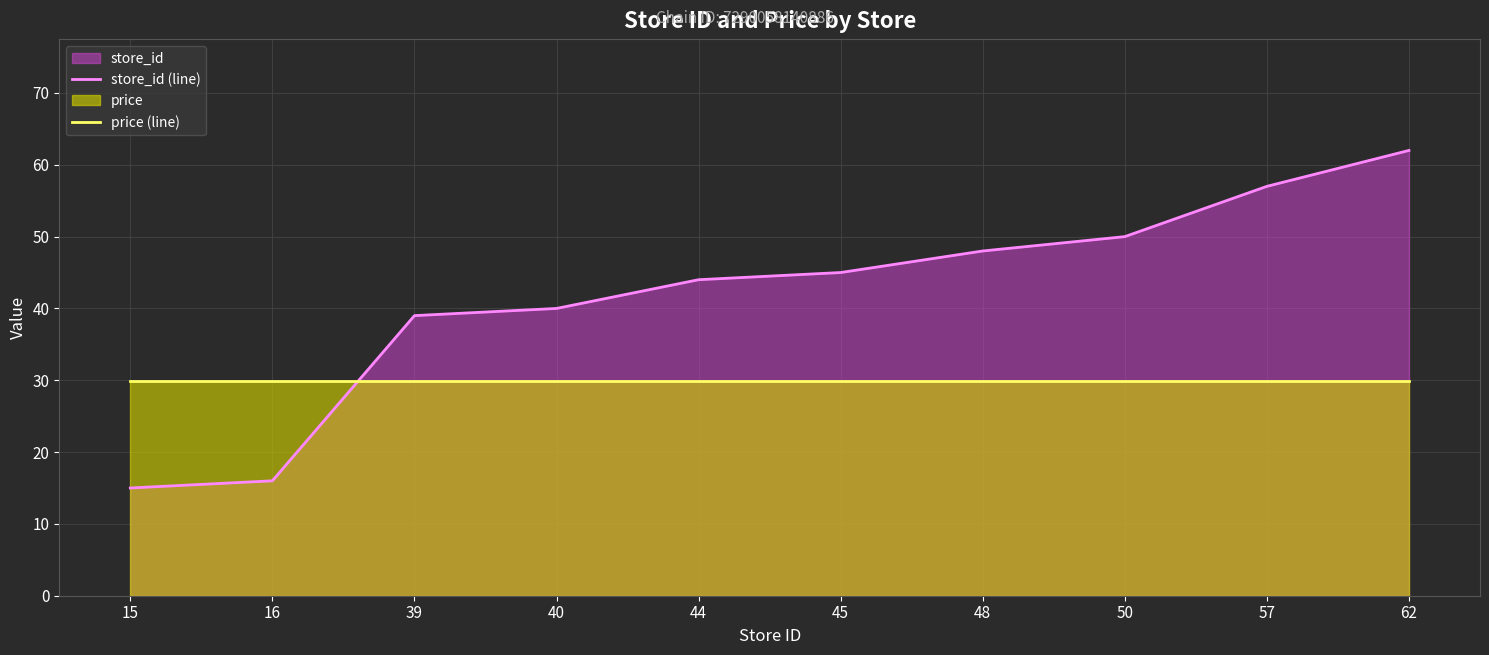

Reading left to right, what are all the values shown in this chart?

store_id (line): 15=15.0	16=16.0	39=39.0	40=40.0	44=44.0	45=45.0	48=48.0	50=50.0	57=57.0	62=62.0
price (line): 15=29.9	16=29.9	39=29.9	40=29.9	44=29.9	45=29.9	48=29.9	50=29.9	57=29.9	62=29.9